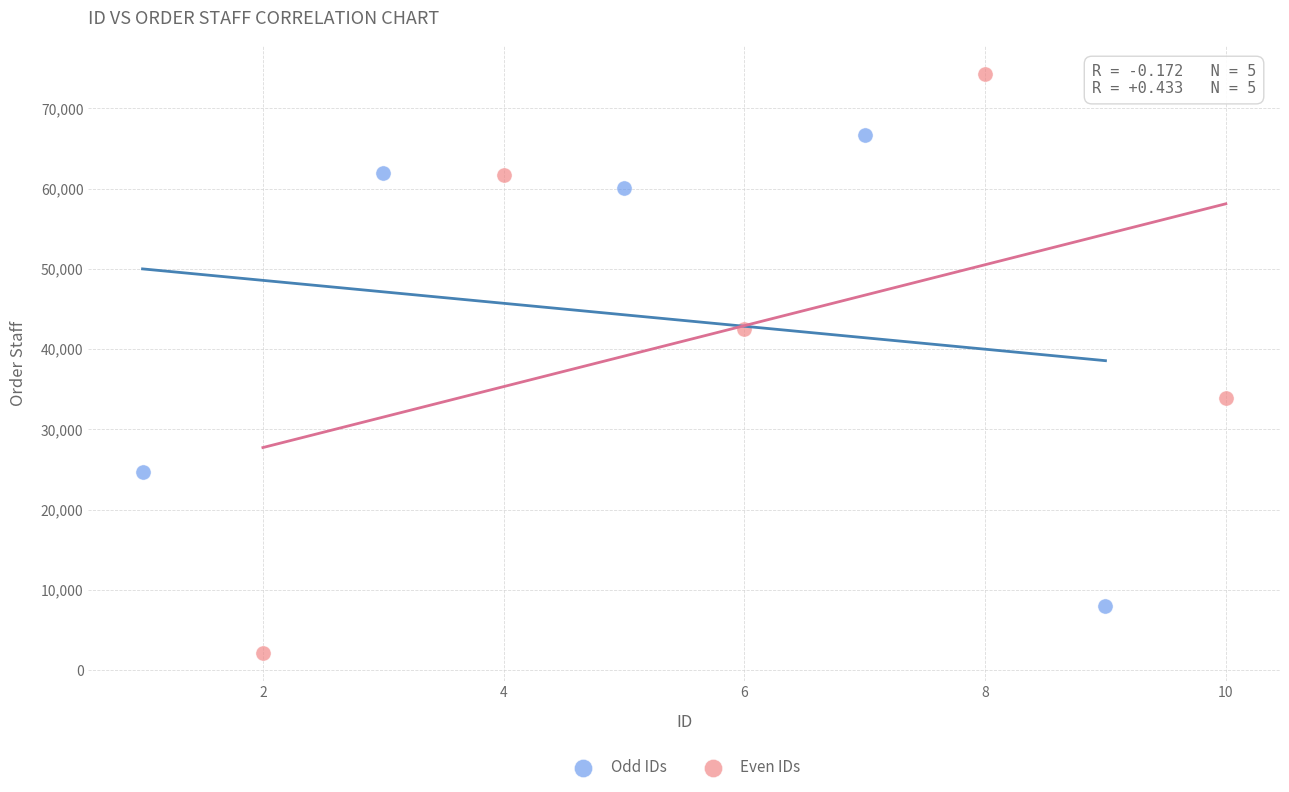

Which series reaches the maximum Y coordinate?

Even IDs